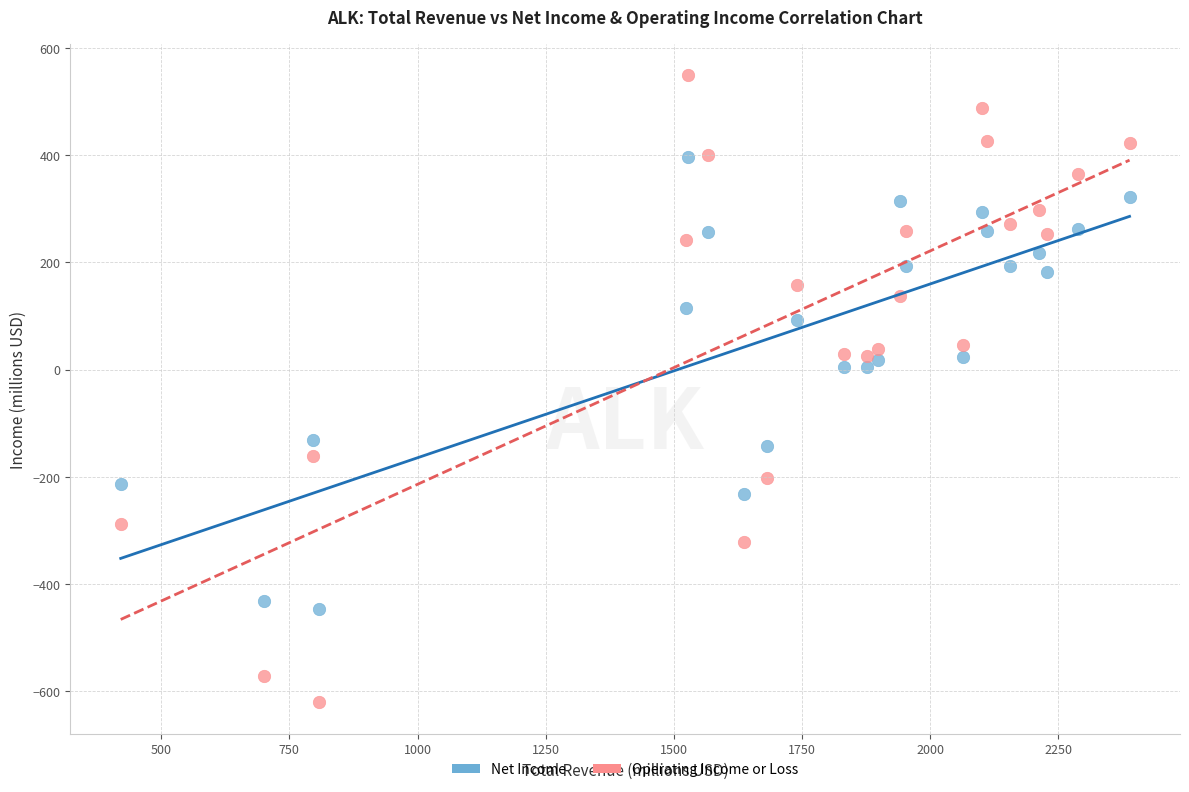

Which series has the largest Y range (max minus min)?

Operating Income or Loss